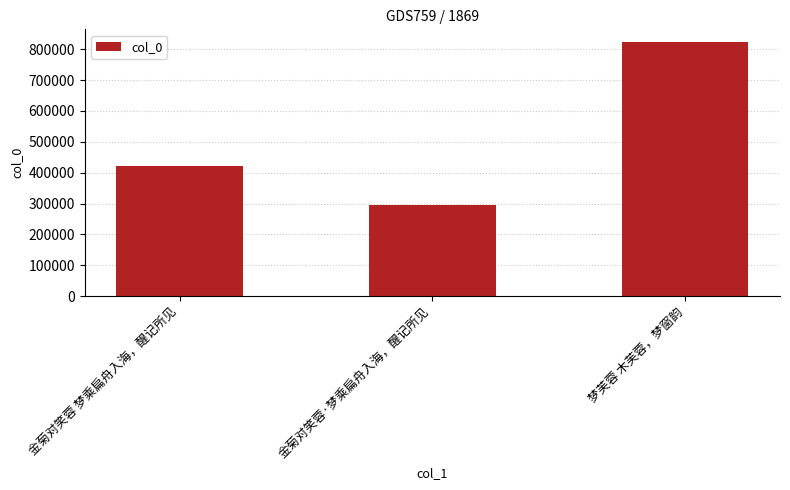

Reading right to left, what are all the values shown in this chart?

梦芙蓉 木芙蓉，梦窗韵=823110	金菊对笑蓉·梦乘扁舟入海，醒记所见=296489	金菊对笑蓉 梦乘扁舟入海，醒记所见=420601